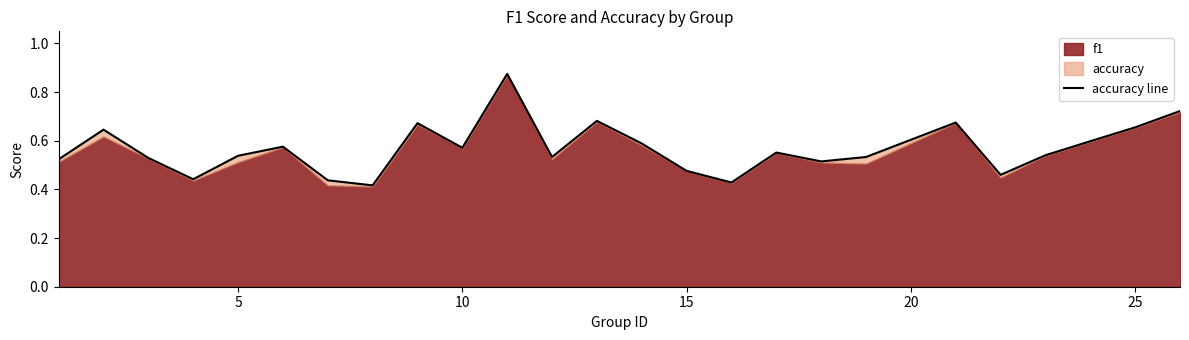

What is the maximum value shown in the chart?

0.9